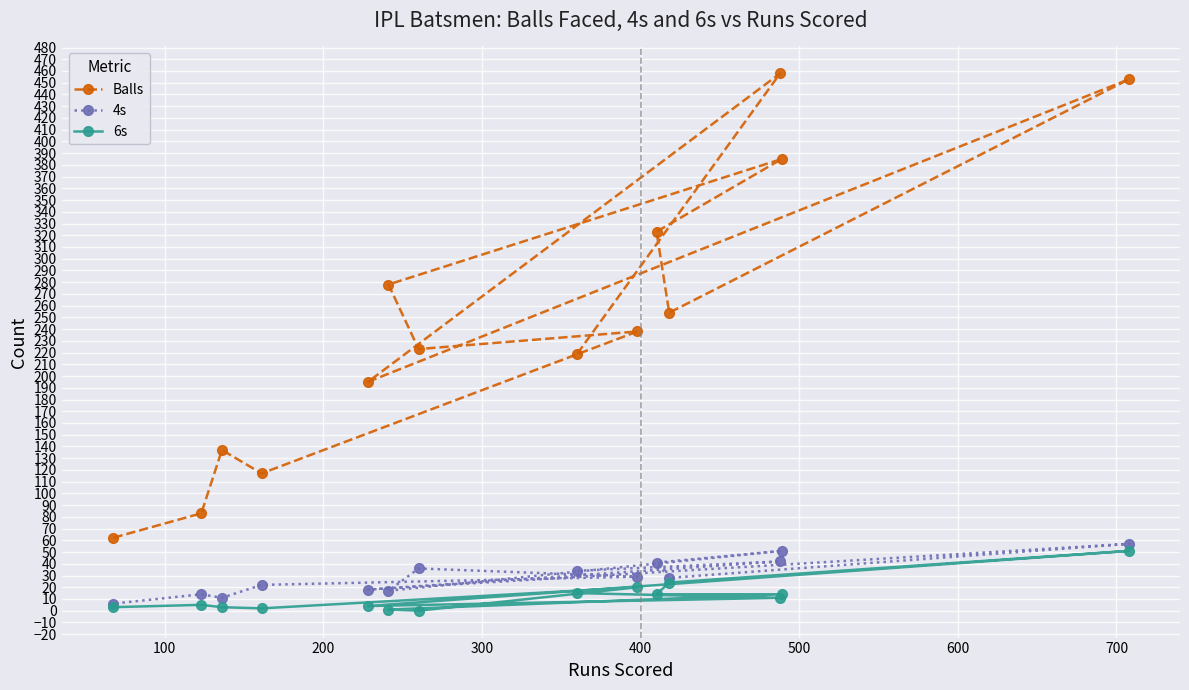

At how many categories does at least one series exceed 33?

14